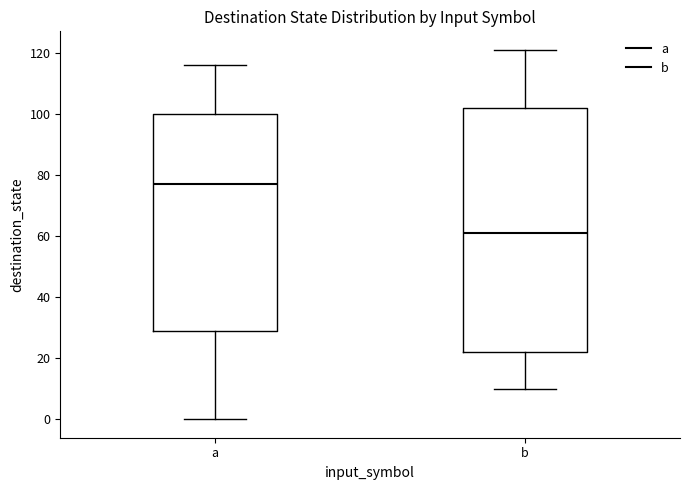

Reading left to right, read every box against the y-axis: the position of its median line, the range the box covers, and the ends of its whiskers. The values are not printed on the chart, so give them approximately, as read against the axis.

a: median 78, box 30 to 100, whiskers 0 to 116
b: median 62, box 22 to 102, whiskers 10 to 122